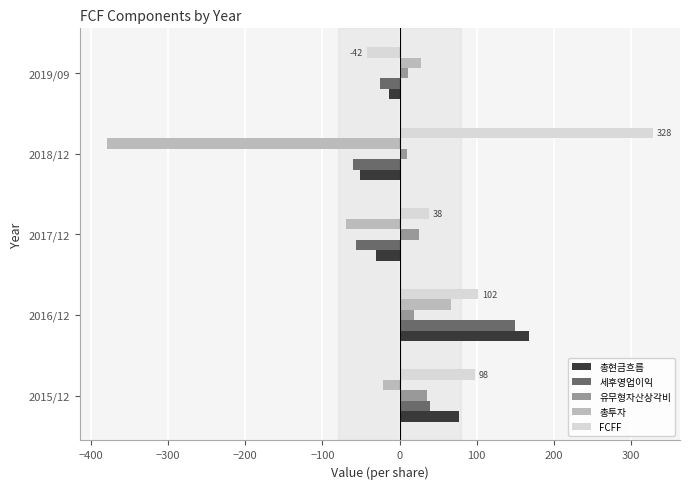

Which series has the largest range (max minus min)?

총투자